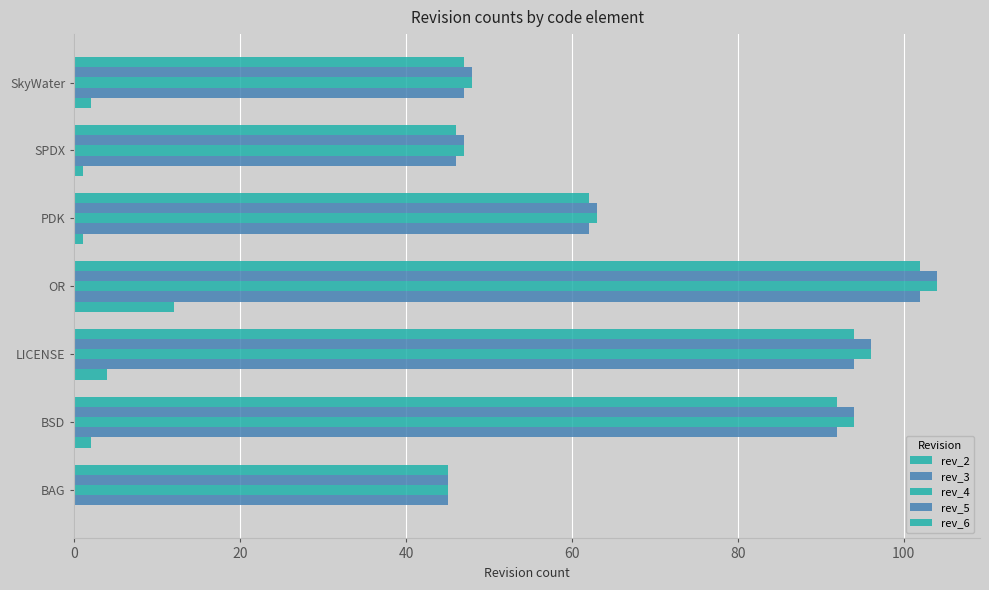

How many data points does each series have?

7